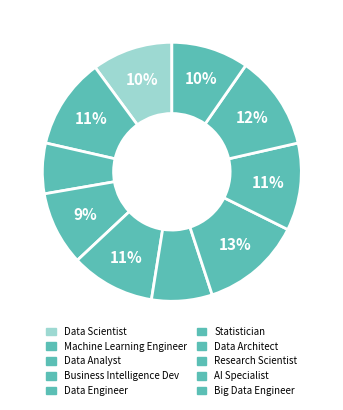

Which category has the biggest portion of the pie?

Data Architect